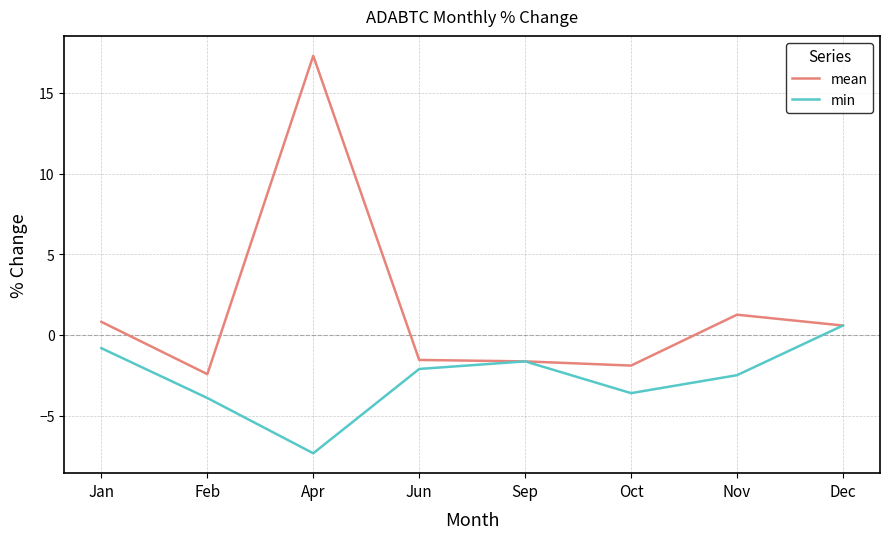

What is the approximate value of mean at Oct?

-1.9